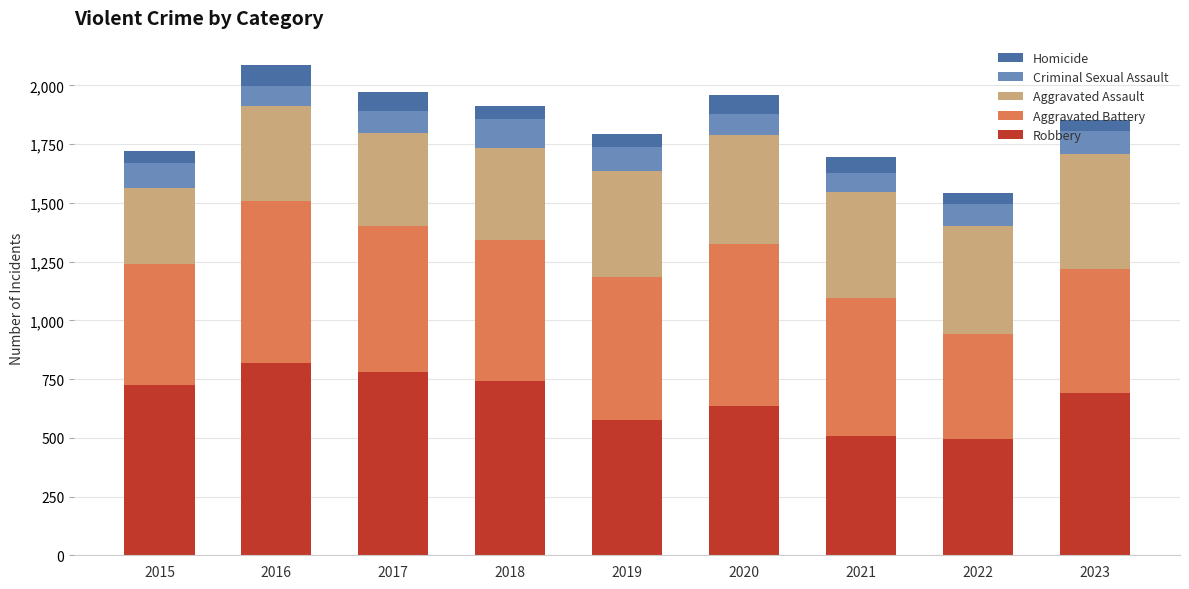

What is the approximate value of Robbery at 2019?

577